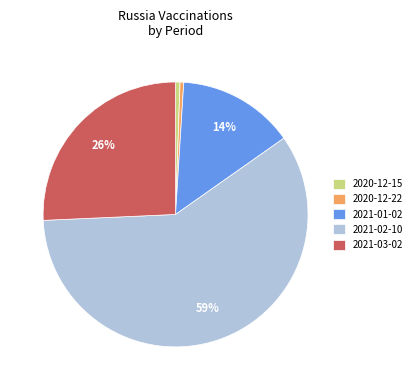

To the nearest percent, what percentage of the pie is 2021-02-10?

59%